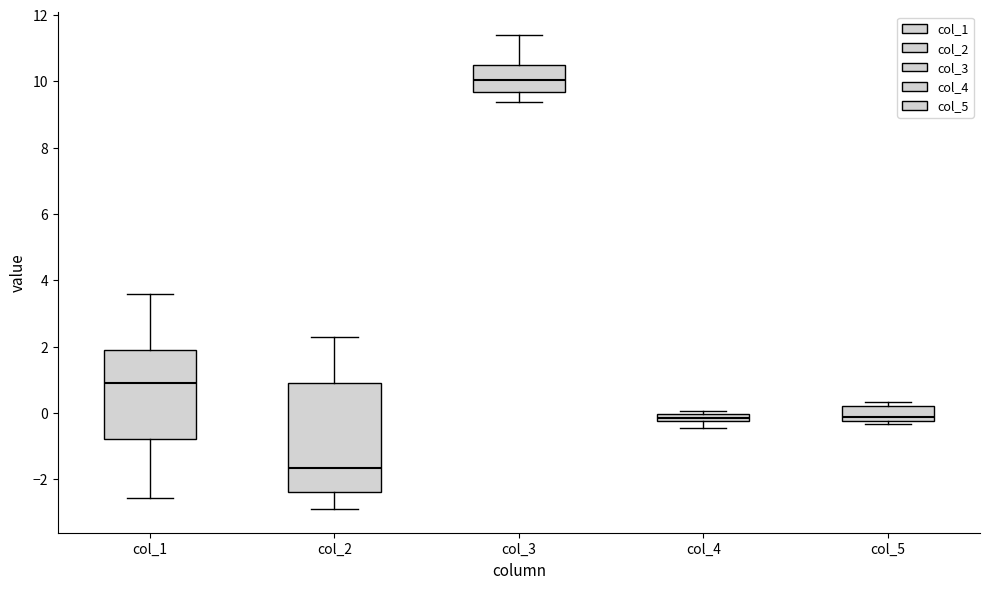

Where is the upper edge of the box for col_5 on the y-axis? The values are not printed on the chart, so give them approximately, as read against the axis.

0.2